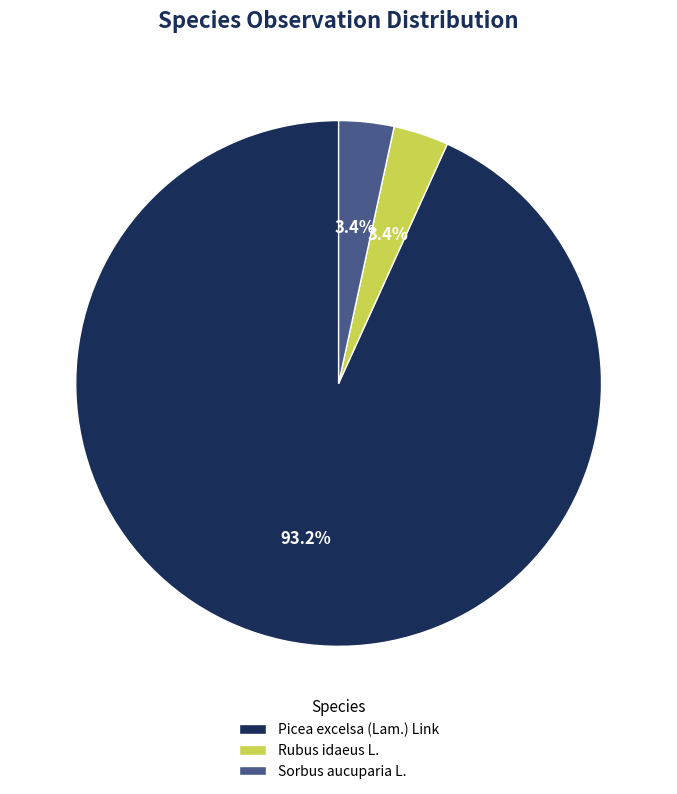

Which category has the biggest portion of the pie?

Picea excelsa (Lam.) Link